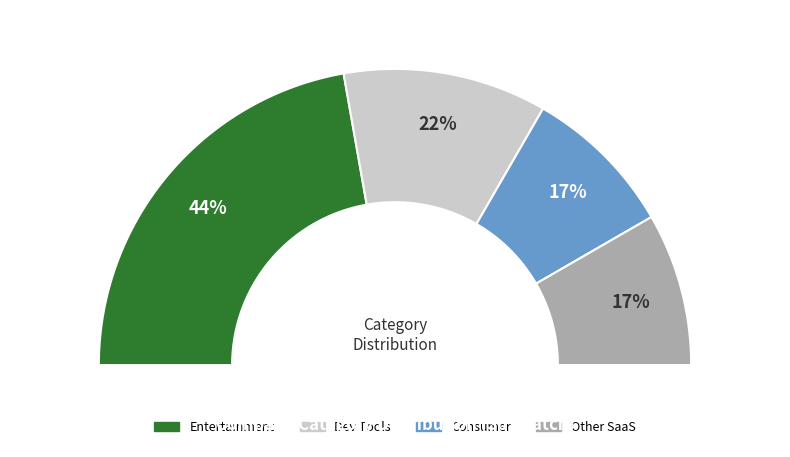

Approximately how many times larger is the value at Entertainment compared to Dev Tools?

2.0